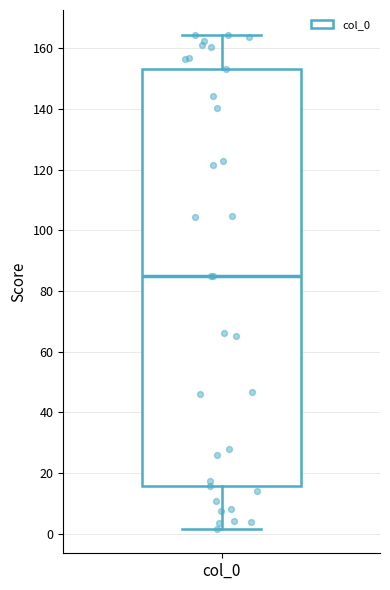

Read this box plot against the y-axis: the position of the median line, the range covered by the box, and the ends of both whiskers. The values are not printed on the chart, so give them approximately, as read against the axis.

median 86, box 16 to 154, whiskers 2 to 164